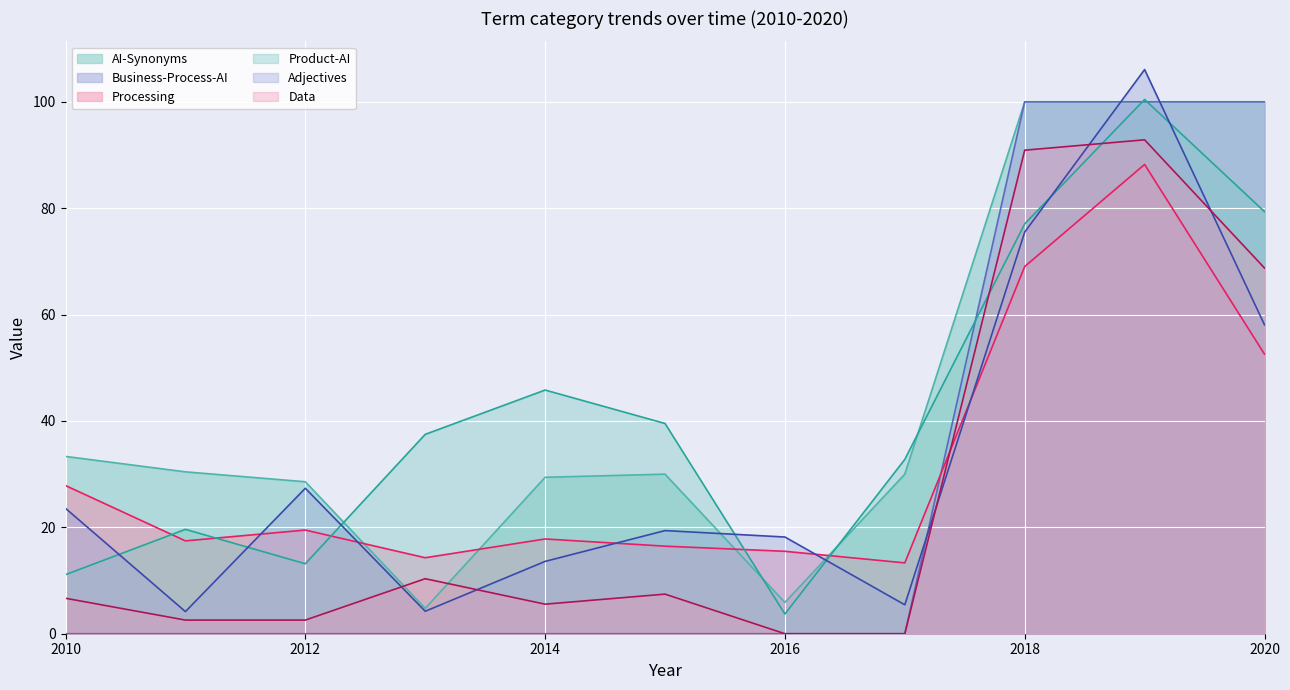

In AI-Synonyms, how many points are lower than both neighbors (excluding endpoints)?

2